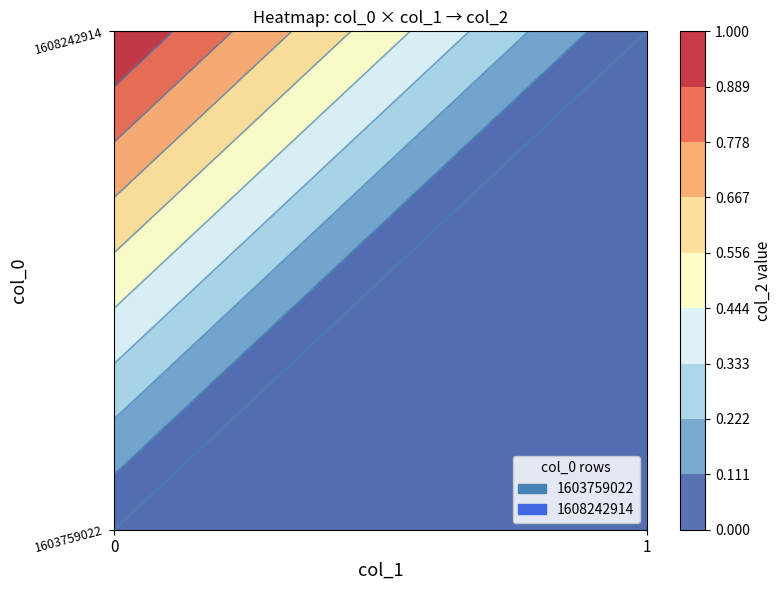

True or false: 1603759022 has a value of 0 at 1.

True